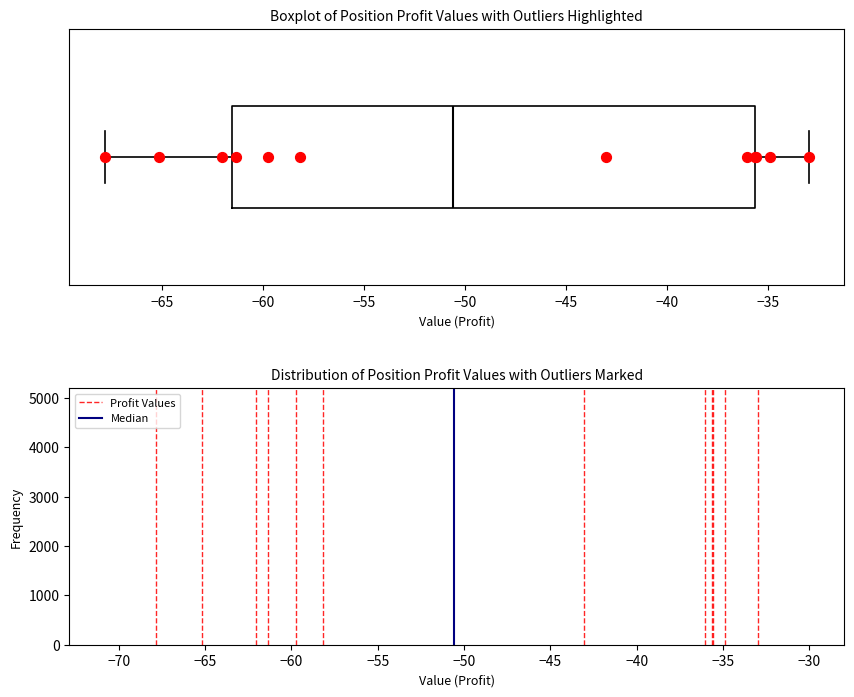

Where is the left edge of the box on the x-axis? The values are not printed on the chart, so give them approximately, as read against the axis.

-61.5